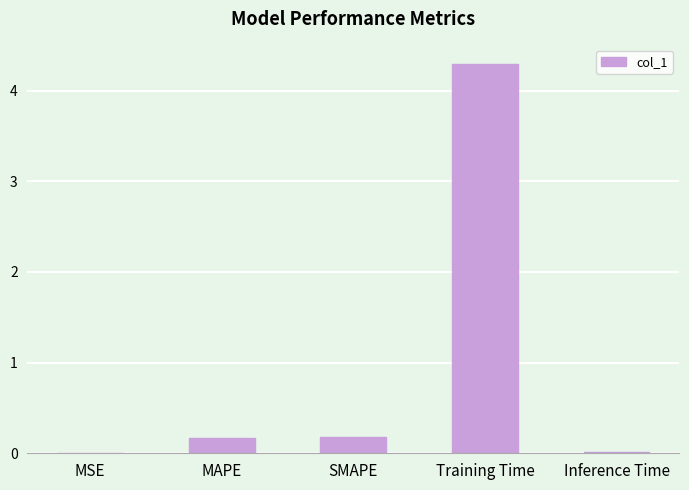

What is the difference between the values at Training Time and MAPE?

4.1